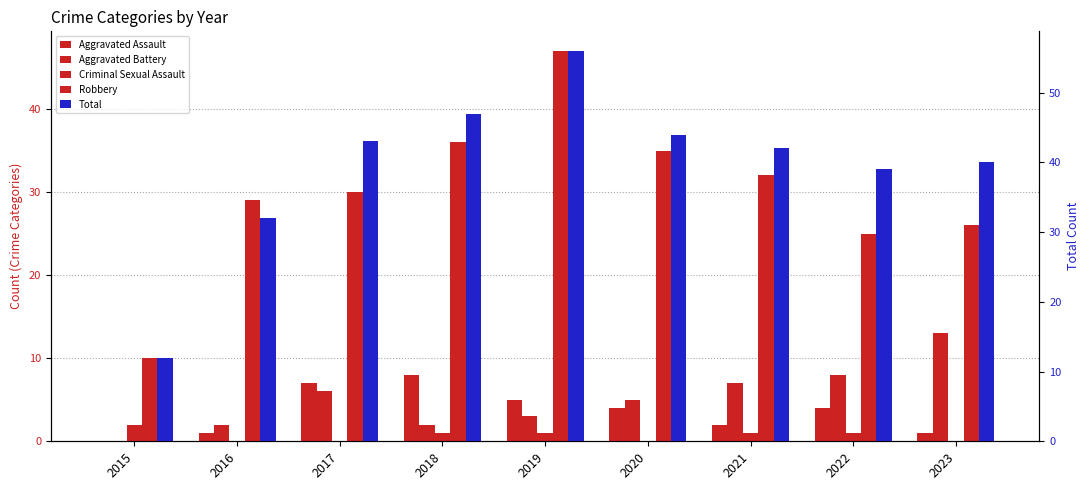

Is it true that Robbery equals 52 at 2018?

False